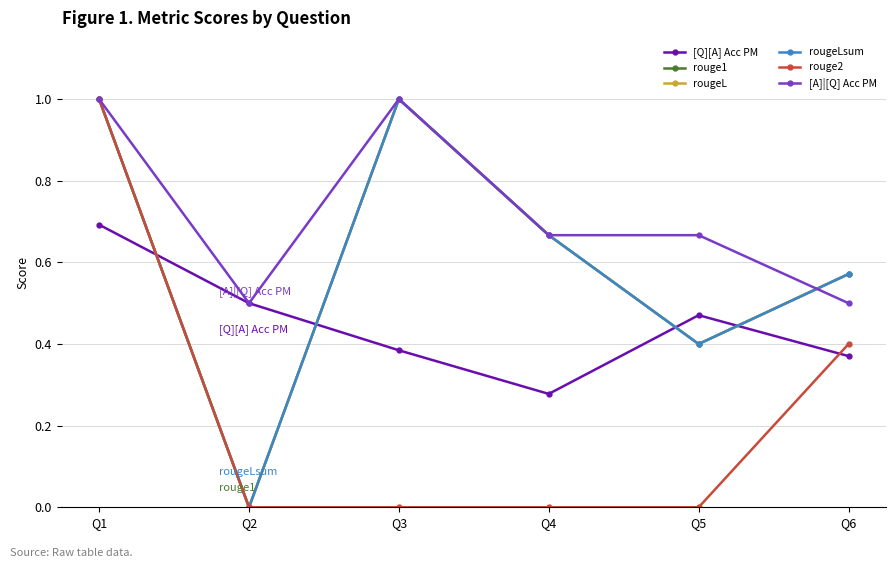

What is the difference between the second highest and second lowest values in the rouge1 series?

0.6